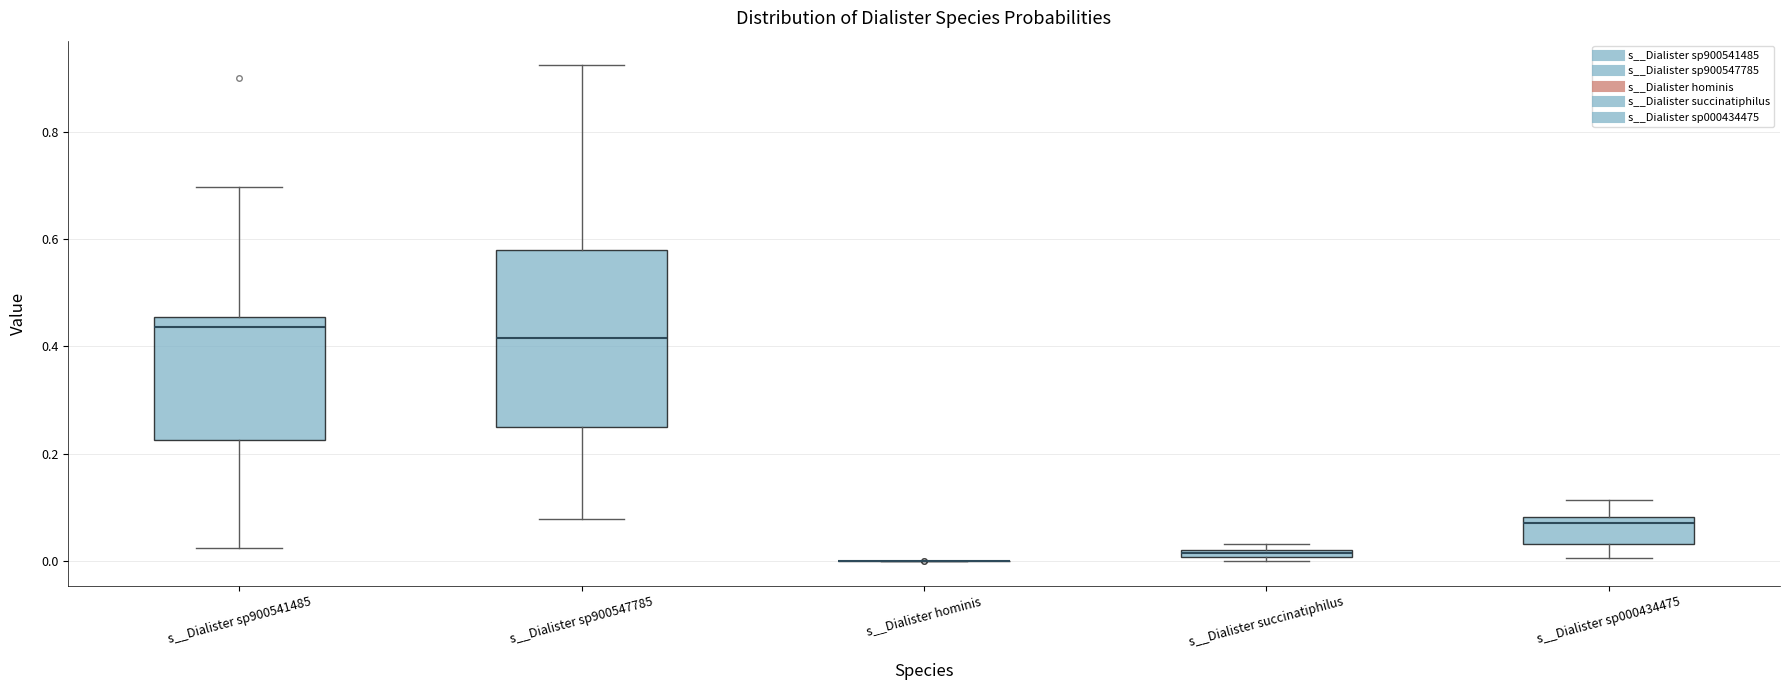

Where is the lower edge of the box for s__Dialister succinatiphilus on the y-axis? The values are not printed on the chart, so give them approximately, as read against the axis.

0.00